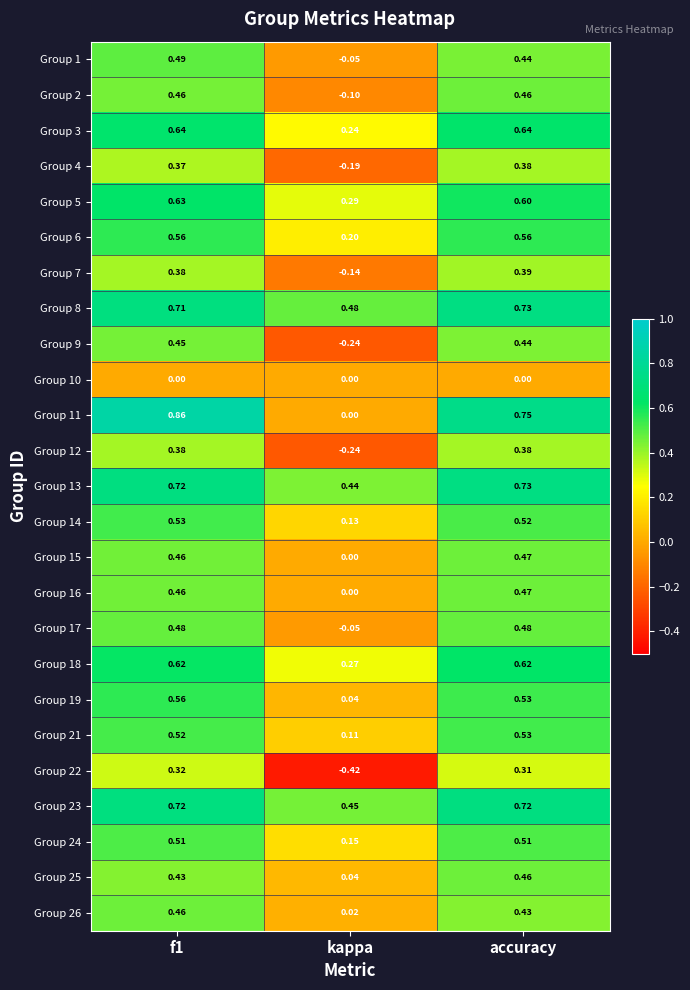

At which category does the chart reach its minimum across all series?

kappa